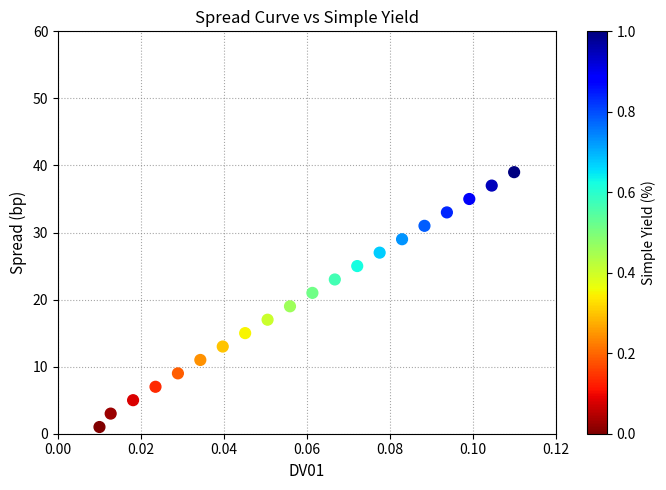

What is the range of Y values (max minus min)?

38